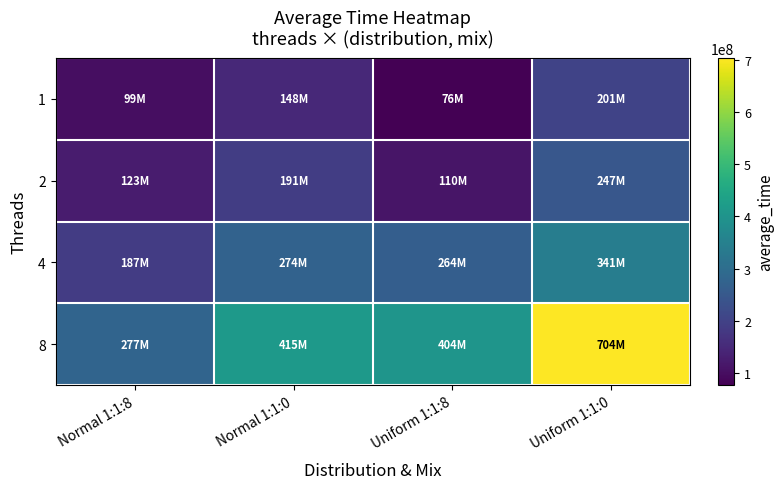

Which label corresponds to the largest value in the chart?

Uniform 1:1:0